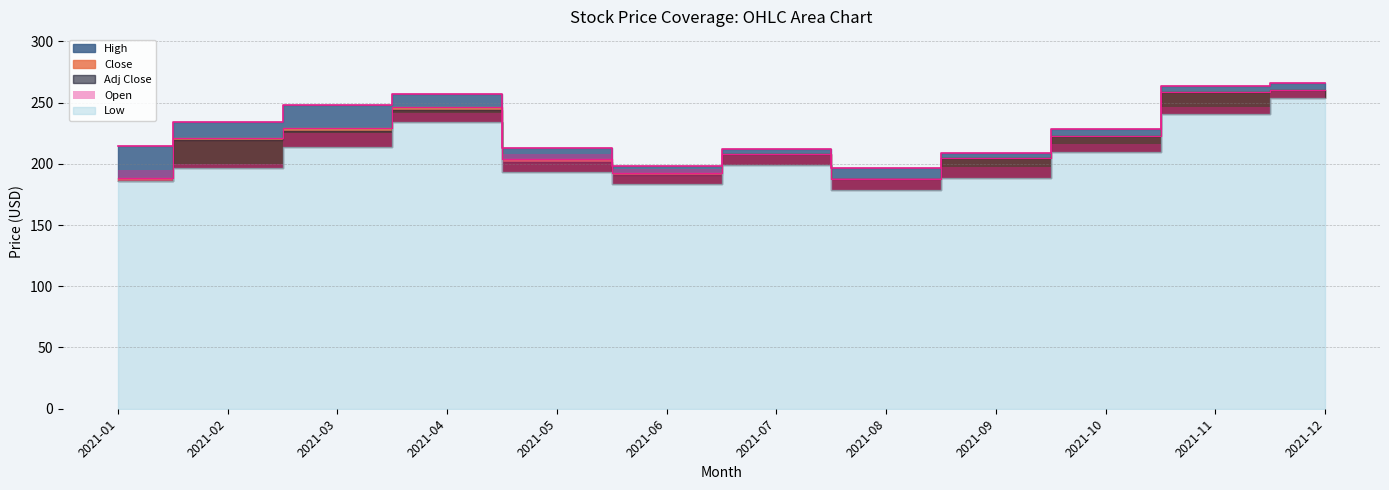

List the series in order of their peak value, lowest first.

Low, Close, Adj Close, Open, High